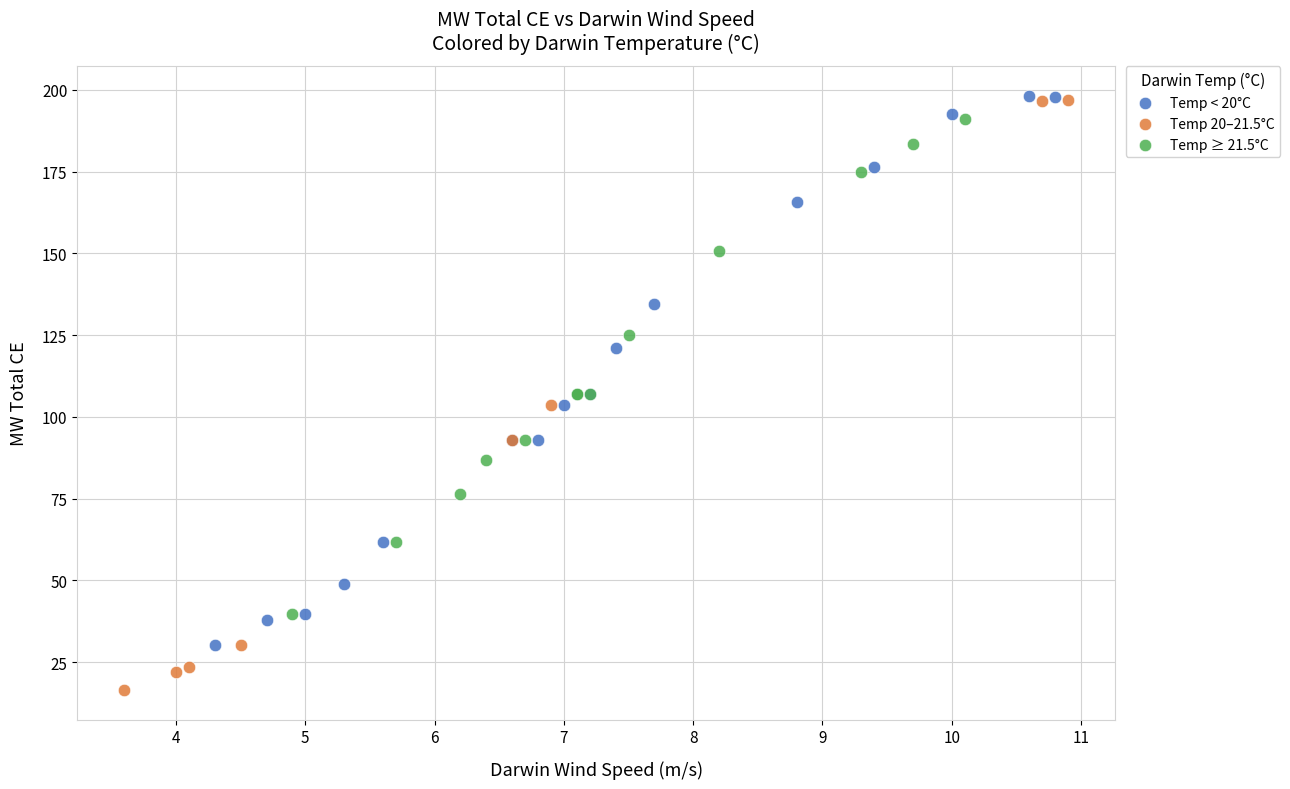

Which series has the largest Y range (max minus min)?

Temp 20–21.5°C